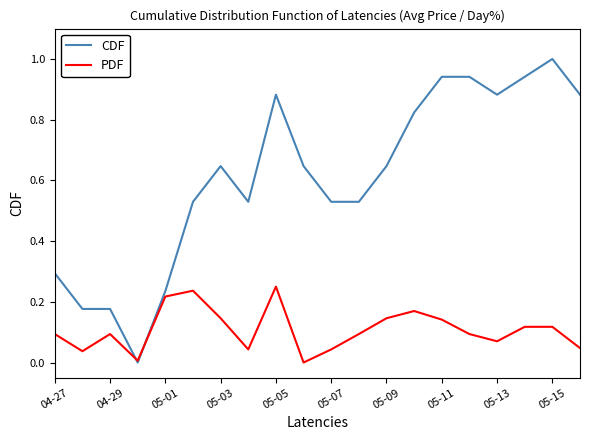

Rank the series by their maximum value, from highest to lowest.

CDF, PDF